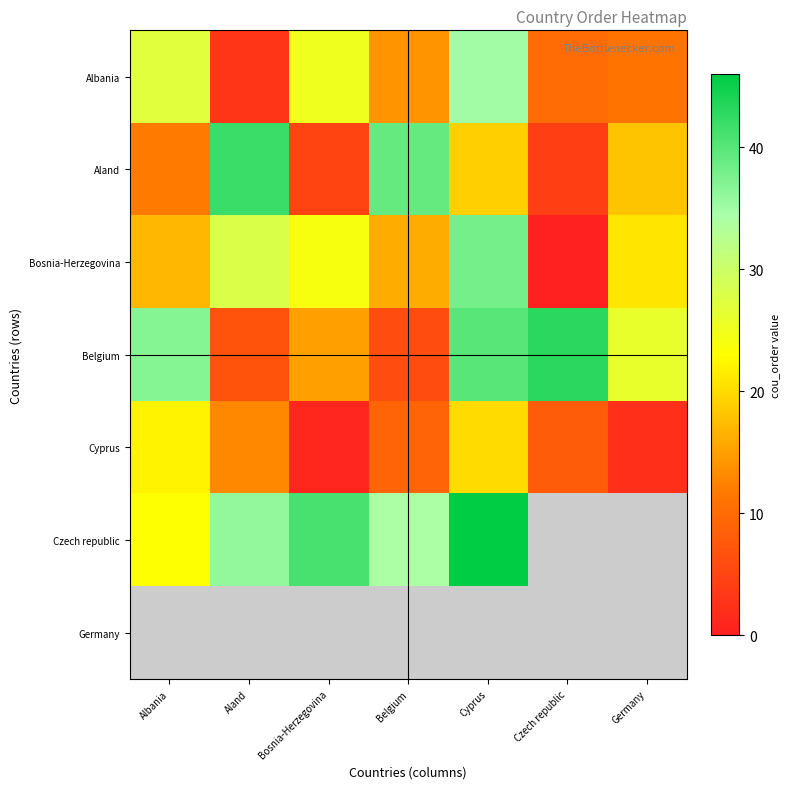

Where is Cyprus nearest to the value 11?

Aland